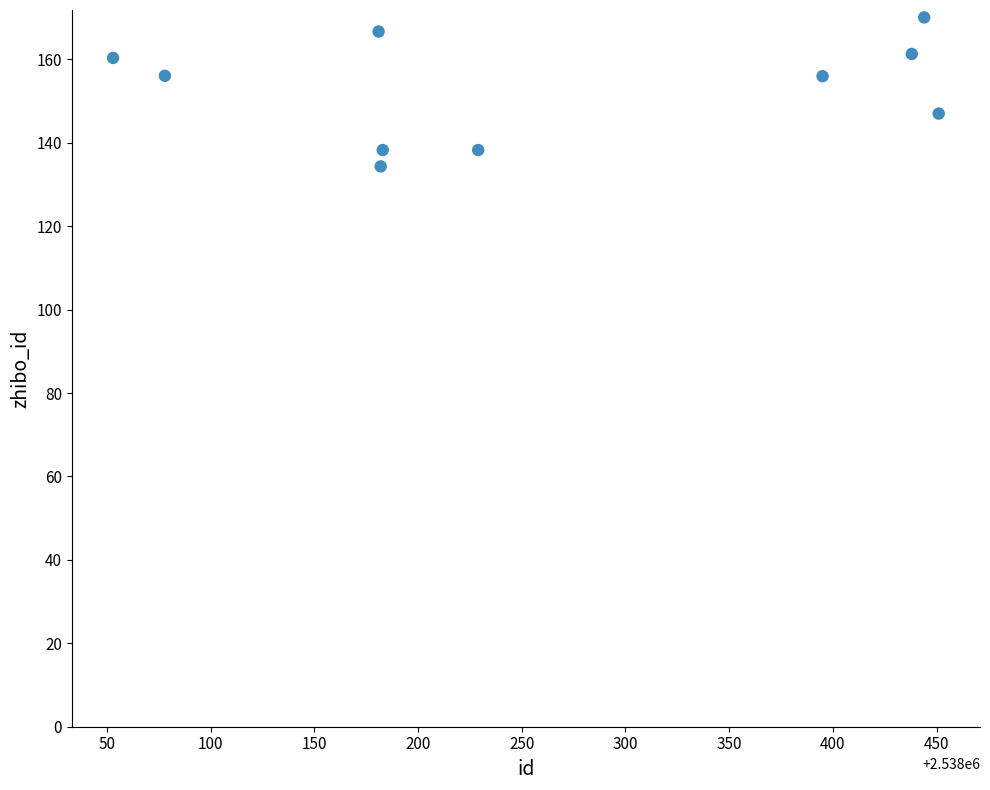

What is the range of Y values (max minus min)?

35.7